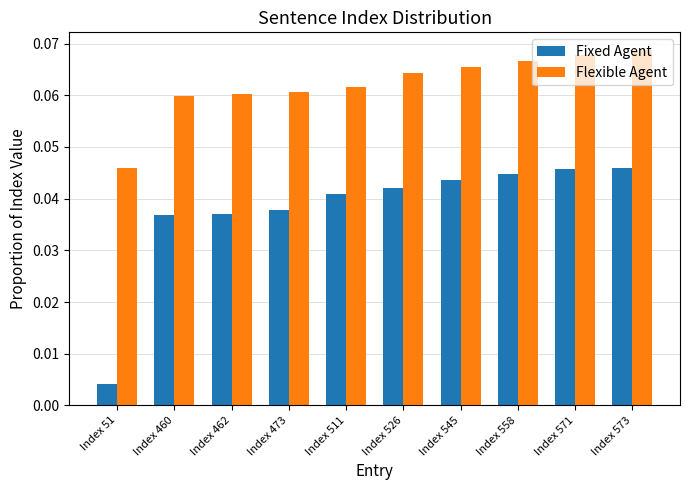

List the series in order of their peak value, lowest first.

Fixed Agent, Flexible Agent